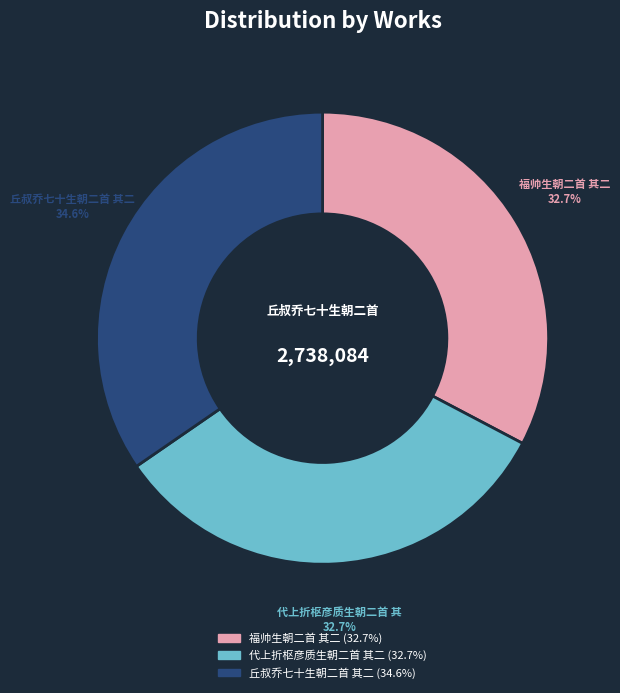

Does any single category account for the majority?

No